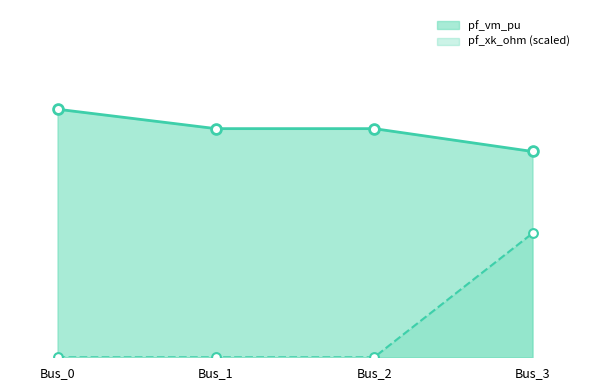

What are all the series names shown in the legend?

pf_vm_pu, pf_xk_ohm (scaled)